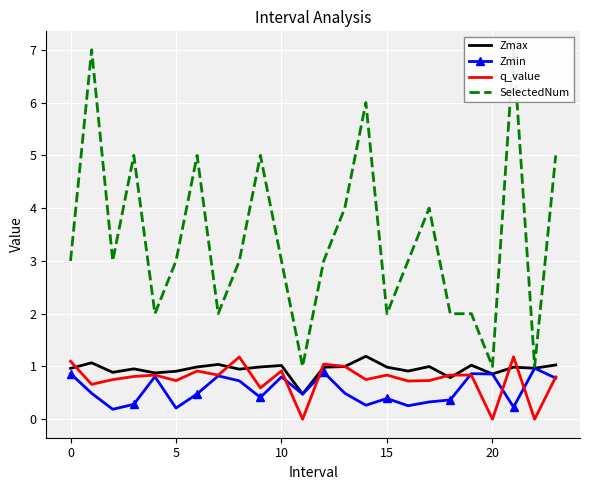

What are all the series names shown in the legend?

Zmax, Zmin, q_value, SelectedNum